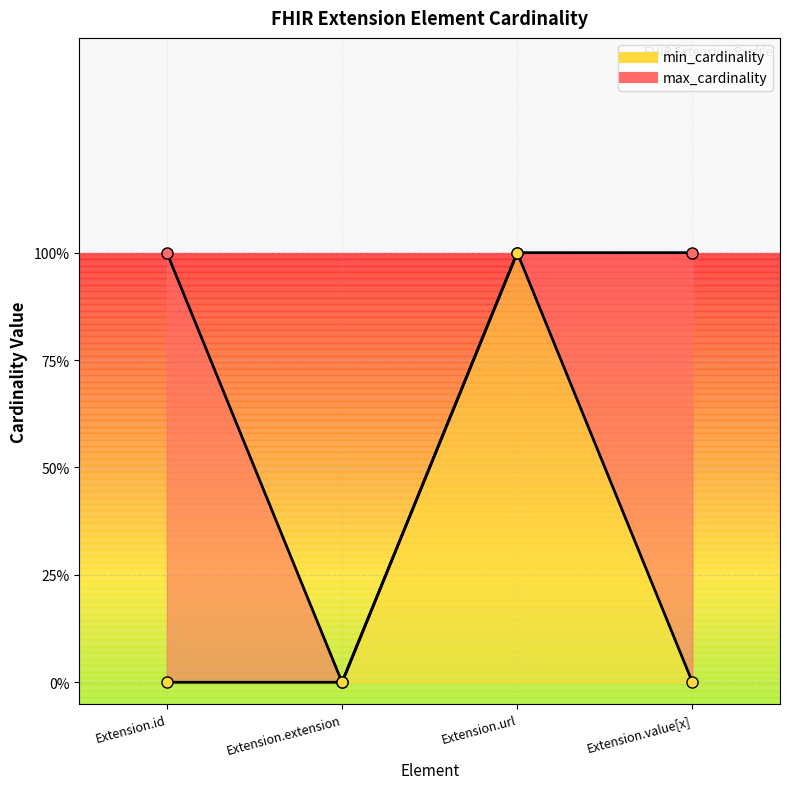

What are all the series names shown in the legend?

min_cardinality, max_cardinality